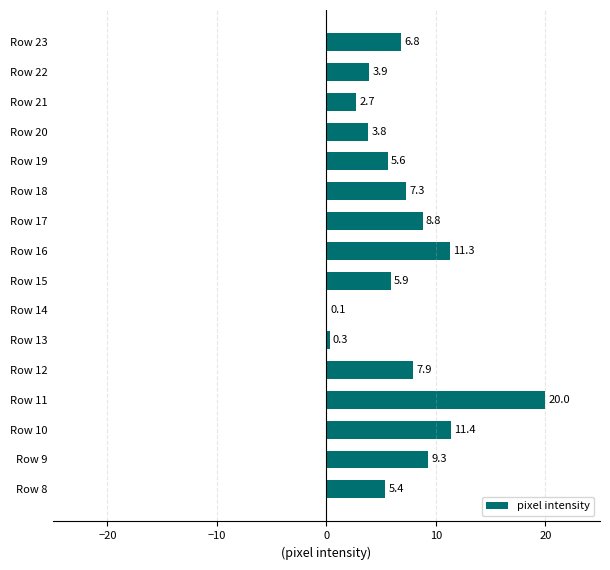

Between Row 22 and Row 18, which is larger?

Row 18